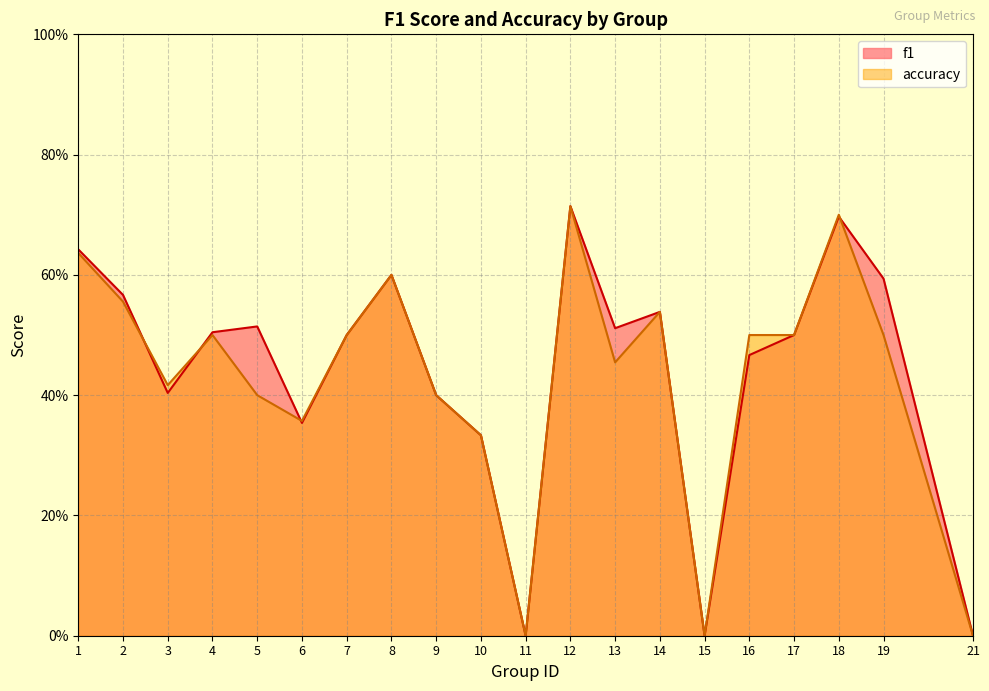

What is the approximate value of f1 at 6?

0.4